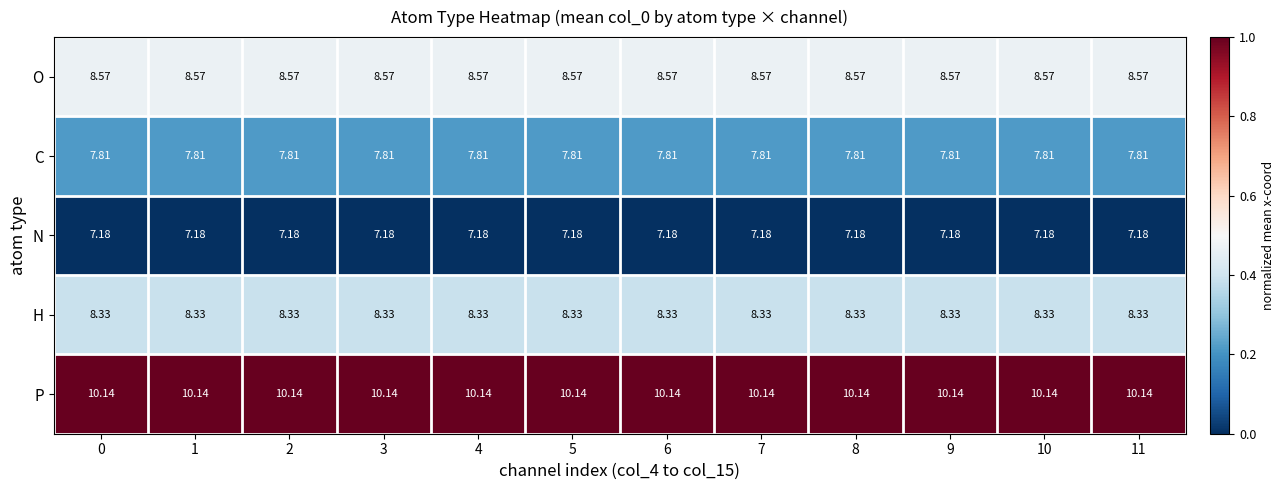

What is the spread (max minus min) of values at 1?

3.0